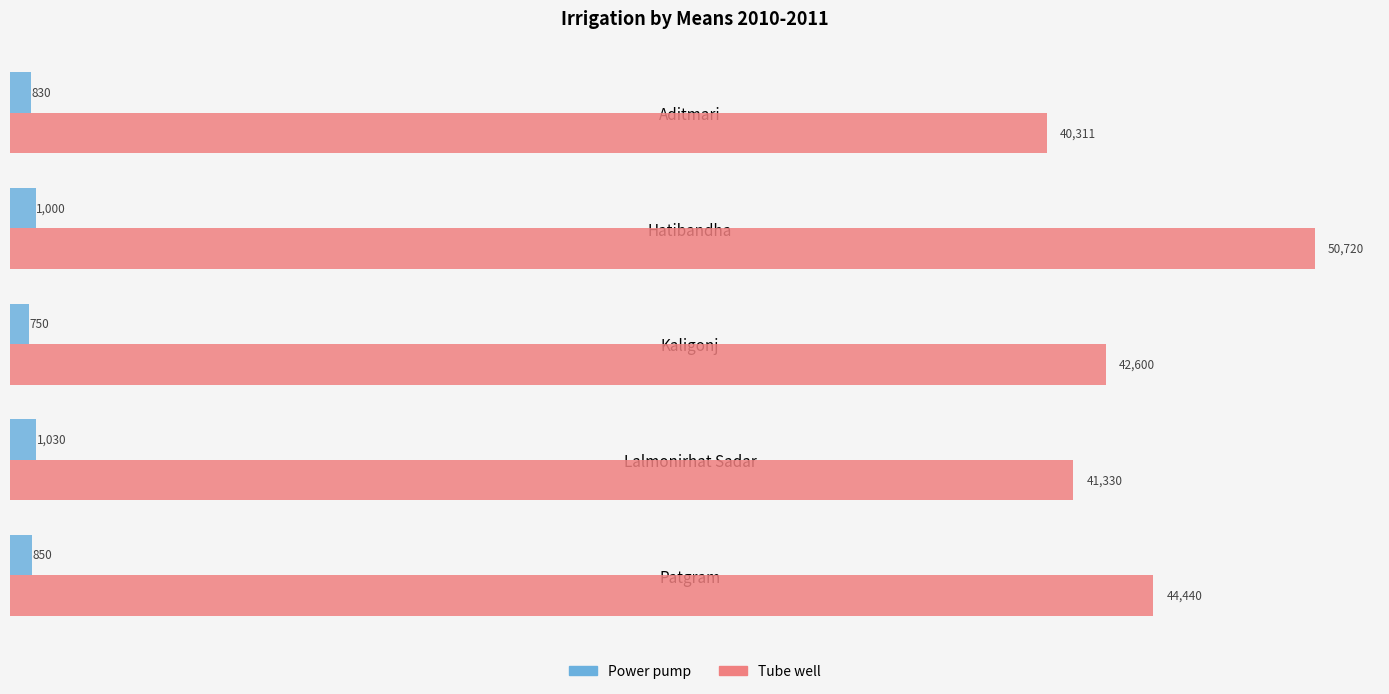

The value of Power pump at Hatibandha is 1000. True or false?

True